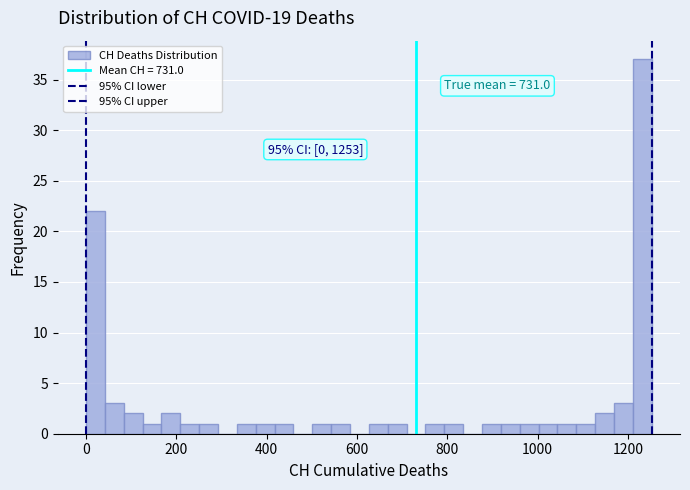

Around what value on the x-axis is the tallest bar? Give the approximate position of its centre, as read against the axis.

1240